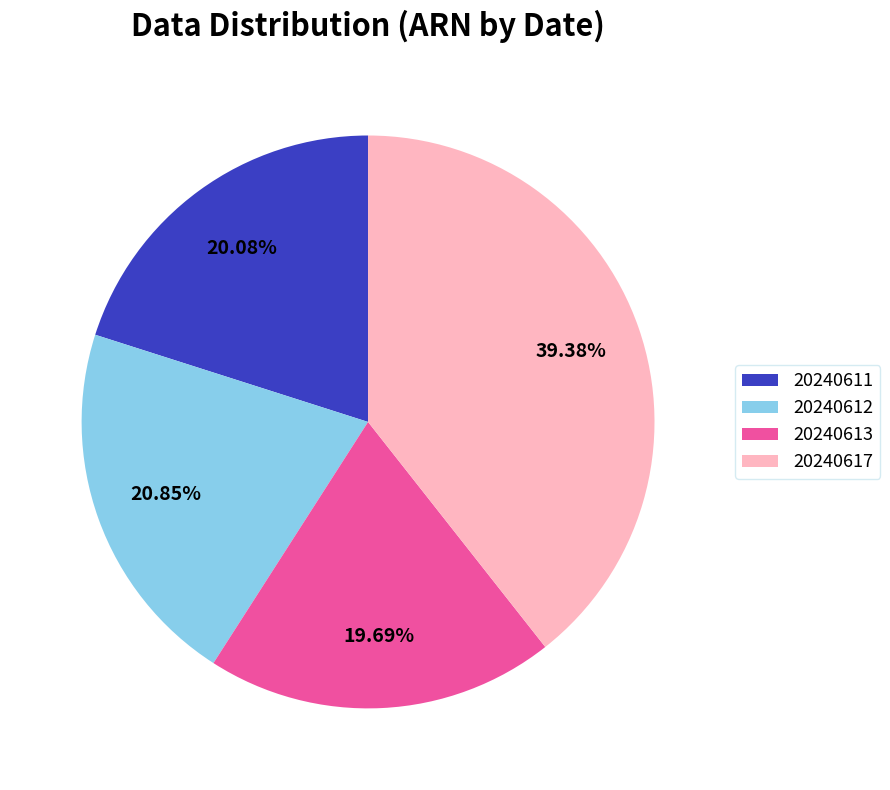

How many slices are in this pie chart?

4